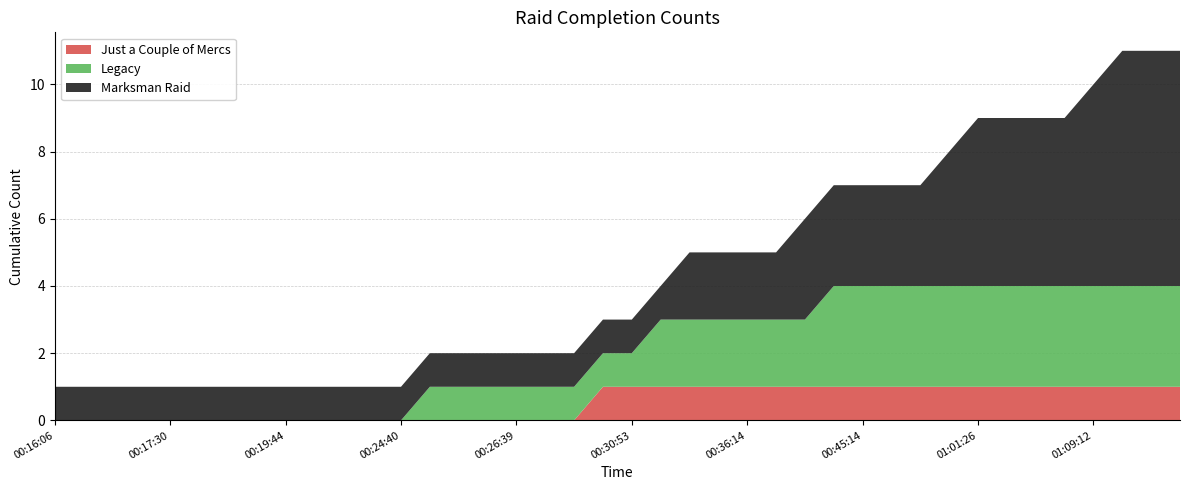

Reading left to right, extract all data points from this chart.

Just a Couple of Mercs: 0	0	0	0	0	0	0	0	0	0	0	0	0	0	0	0	0	0	0	1	1	1	1	1	1	1	1	1	1	1	1	1	1	1	1	1	1	1	1	1
Legacy: 0	0	0	0	0	0	0	0	0	0	0	0	0	1	1	1	1	1	1	1	1	2	2	2	2	2	2	3	3	3	3	3	3	3	3	3	3	3	3	3
Marksman Raid: 1	1	1	1	1	1	1	1	1	1	1	1	1	1	1	1	1	1	1	1	1	1	2	2	2	2	3	3	3	3	3	4	5	5	5	5	6	7	7	7